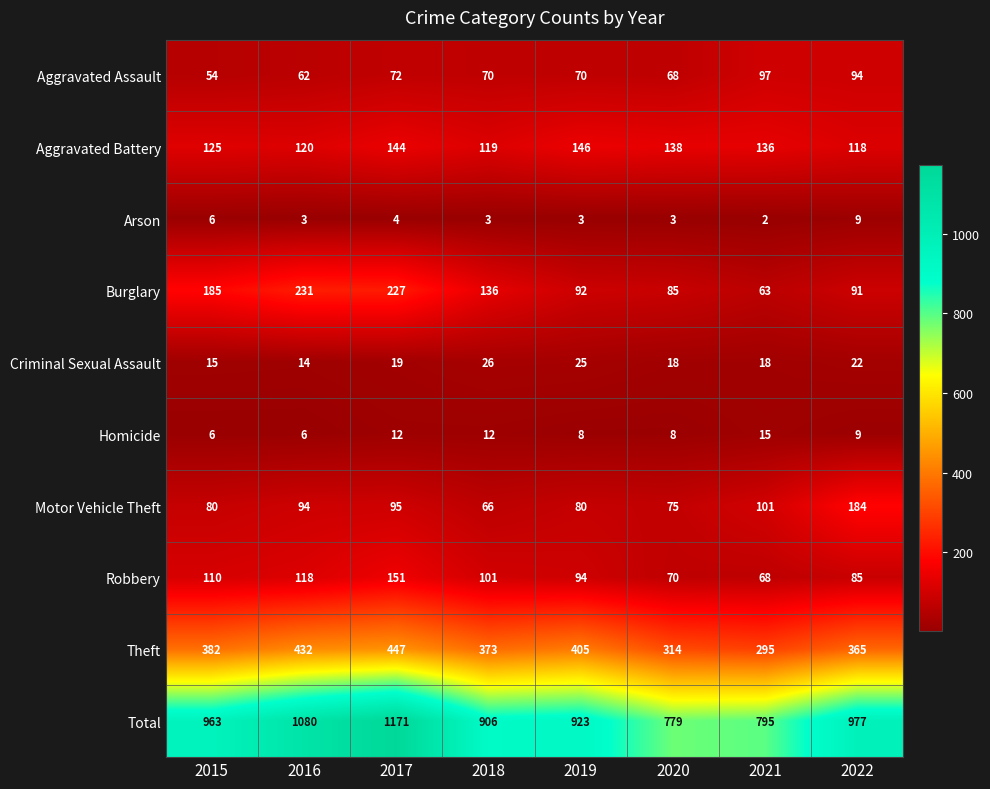

What is the difference between the Arson values at 2015 and 2019?

3